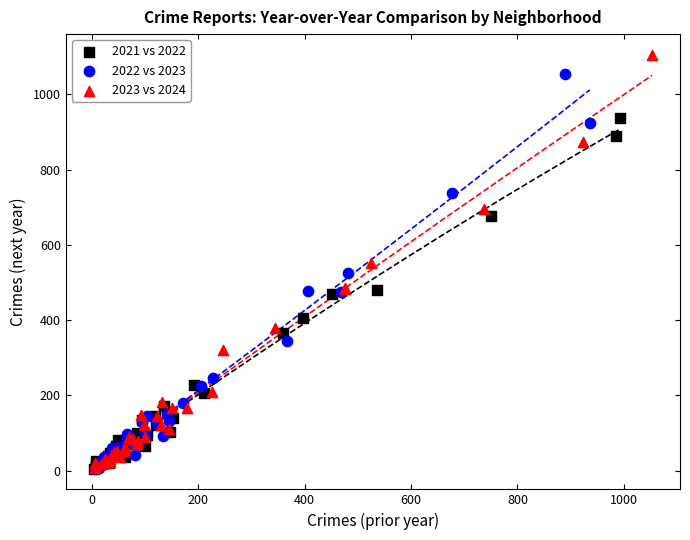

Which series has the widest spread of Y values?

2023 vs 2024